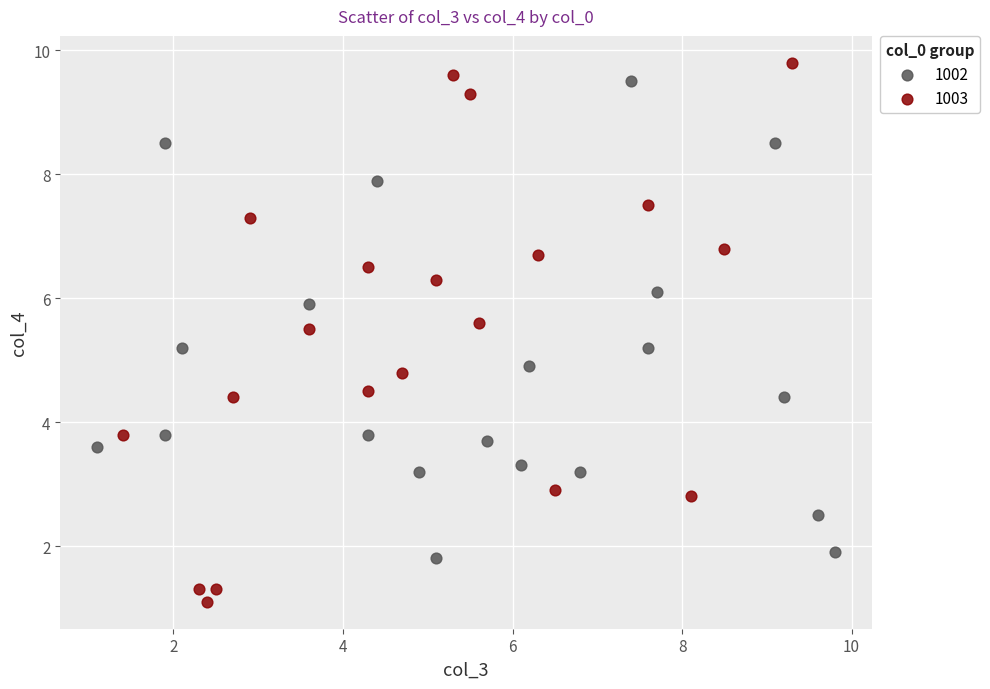

Which series contains the lowest Y value?

1003